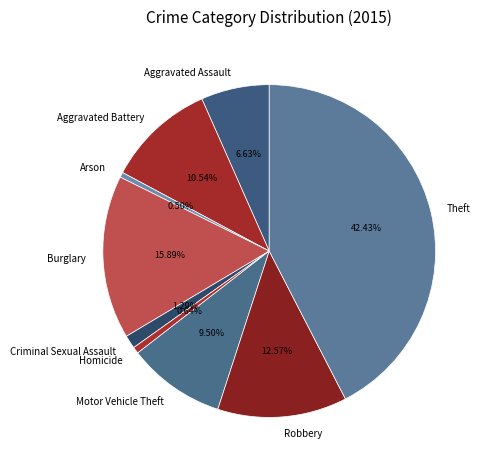

Does any single category account for the majority?

No